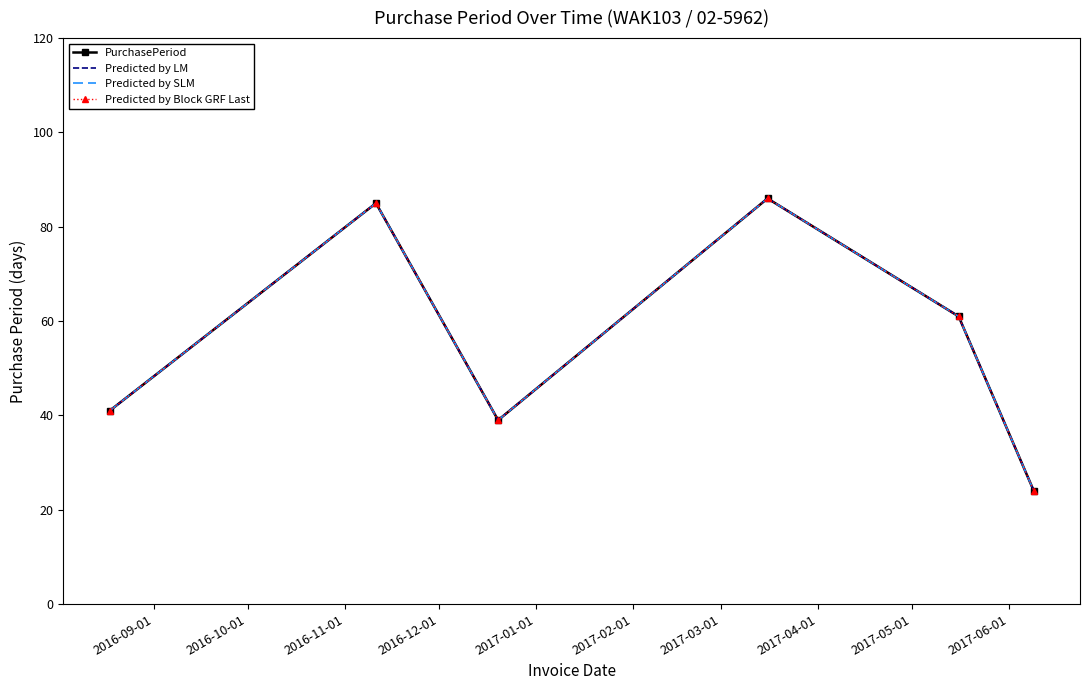

How many series are shown in this chart?

4